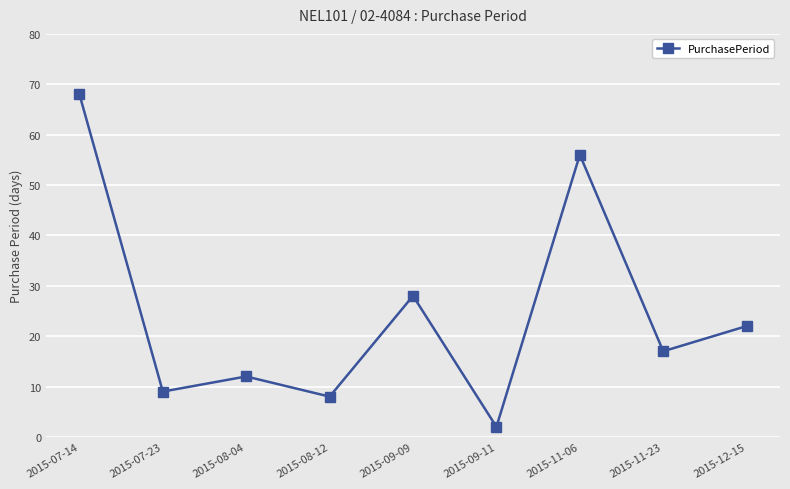

The chart shows a value of 87 at 2015-11-06. True or false?

False